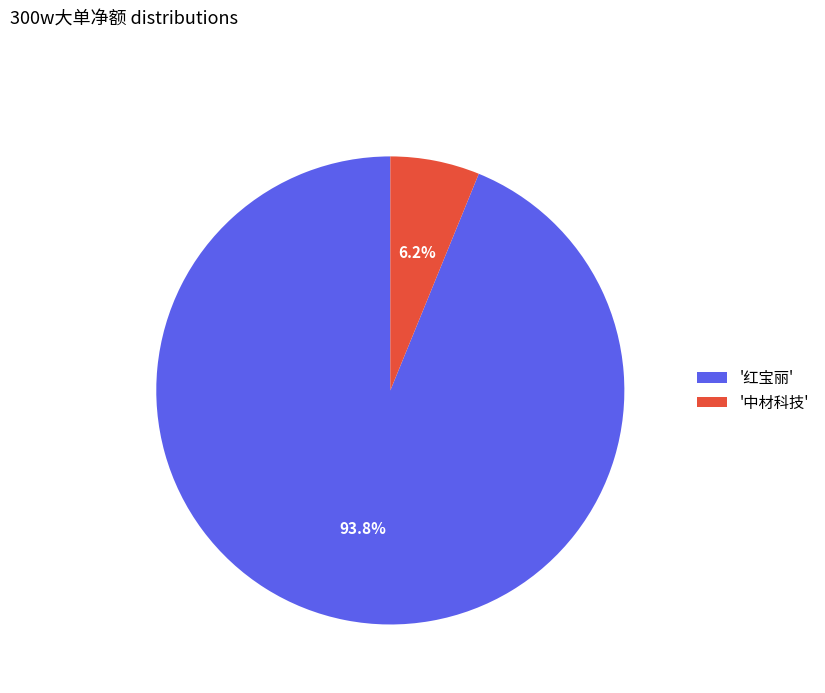

How many slices are in this pie chart?

2